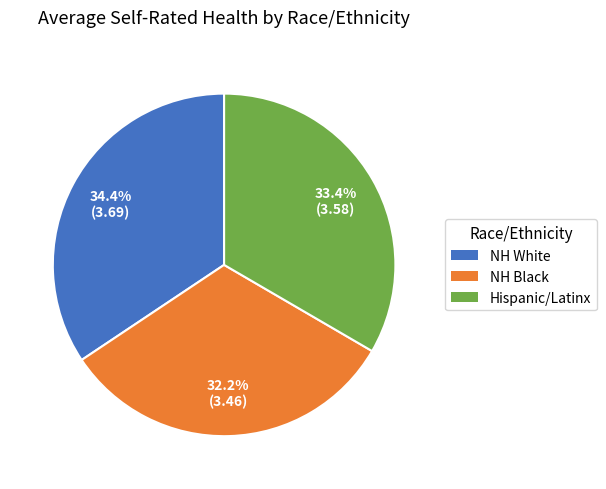

Is it true that NH Black is 45% of the pie?

False